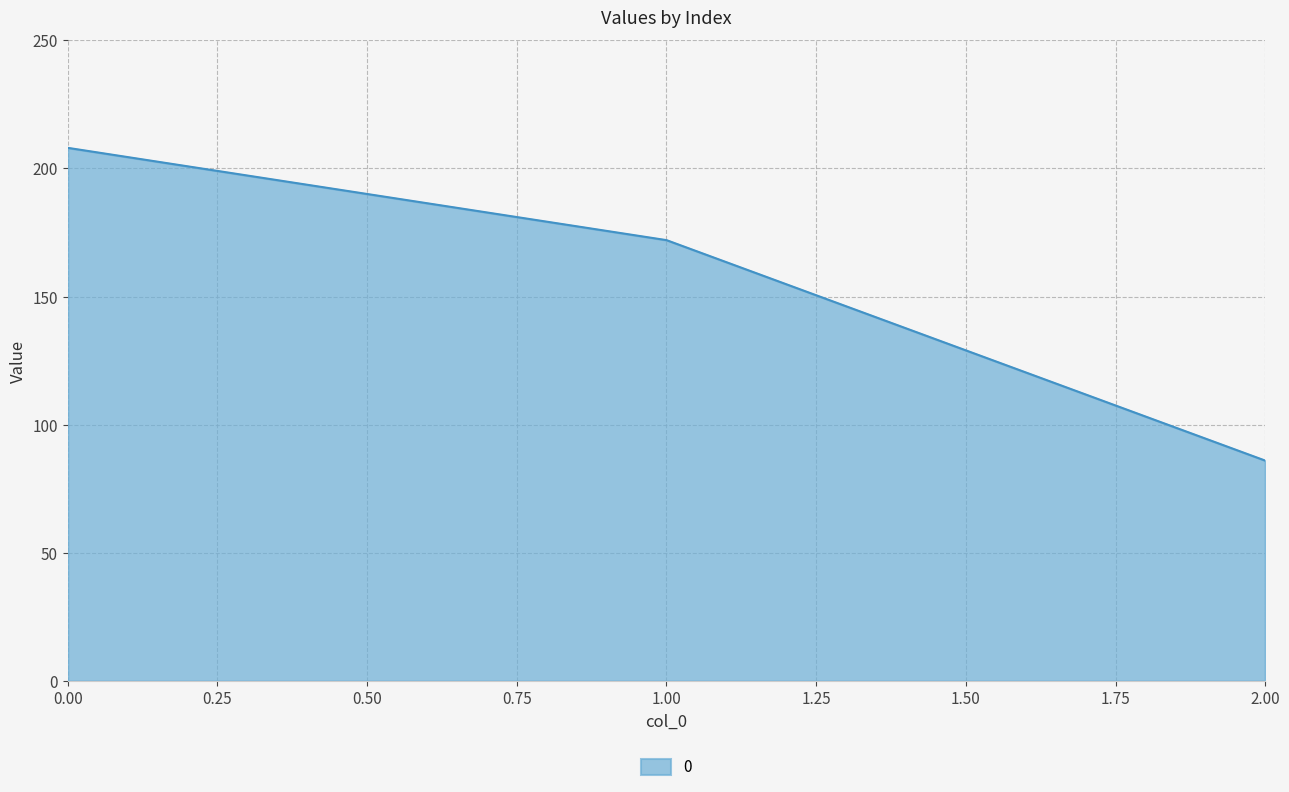

What is the minimum value shown in the chart?

86